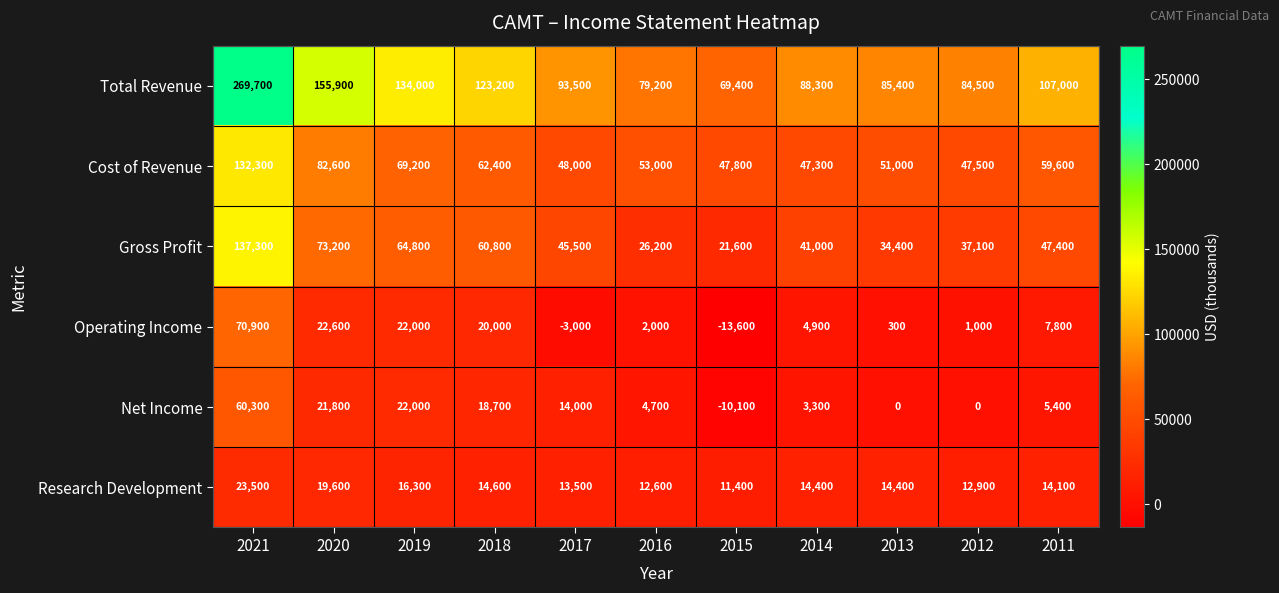

Between 2020 and 2016, which series saw the biggest shift?

Total Revenue